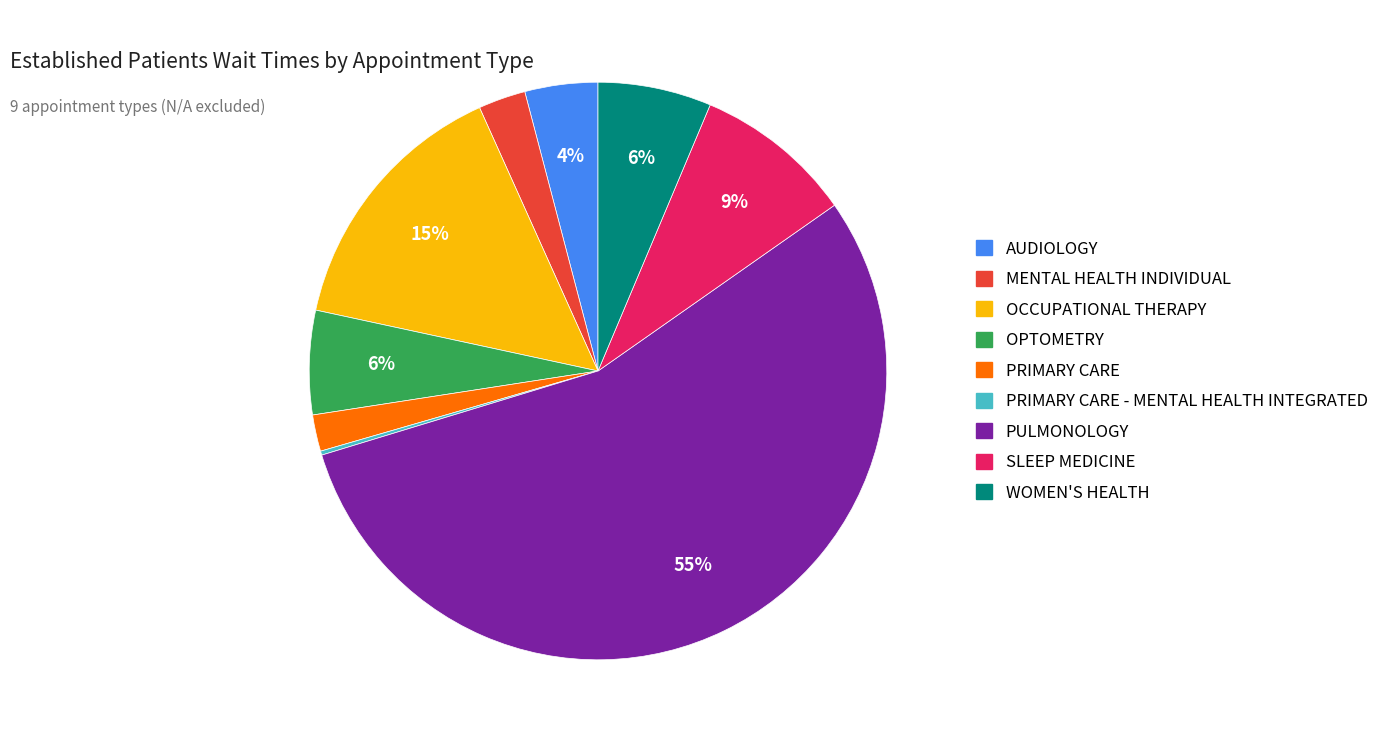

To the nearest percent, what is the average slice percentage?

11%